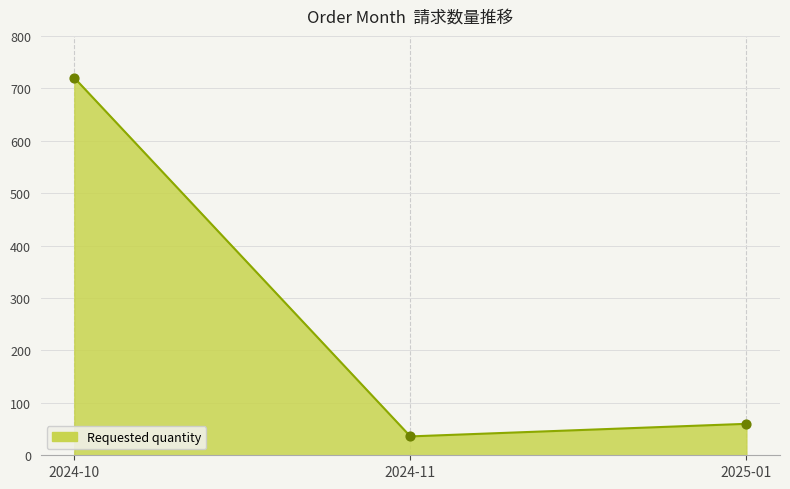

Which has a higher value, 2024-11 or 2025-01?

2025-01